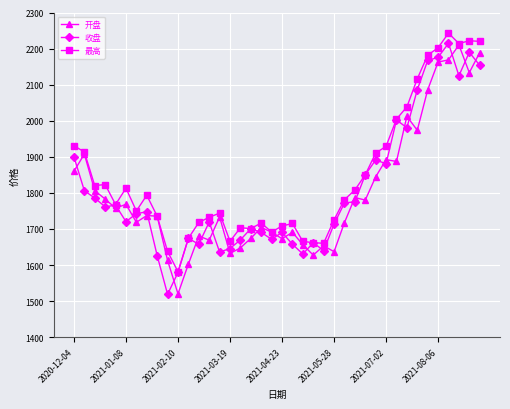

True or false: 收盘 has more than 0 interior local peaks.

True